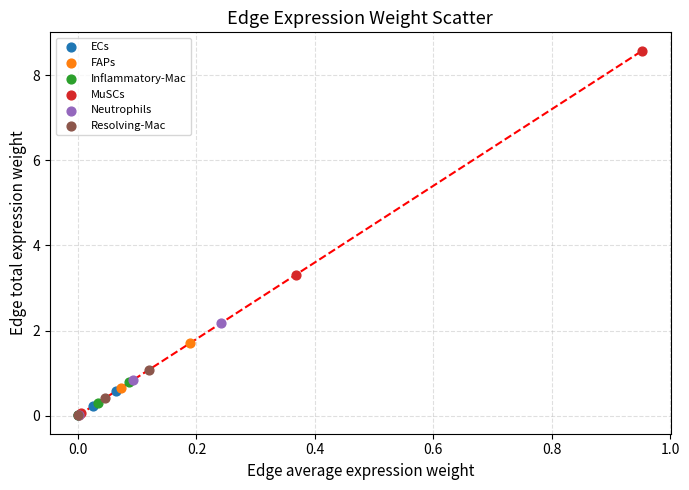

Which series reaches the maximum Y coordinate?

MuSCs